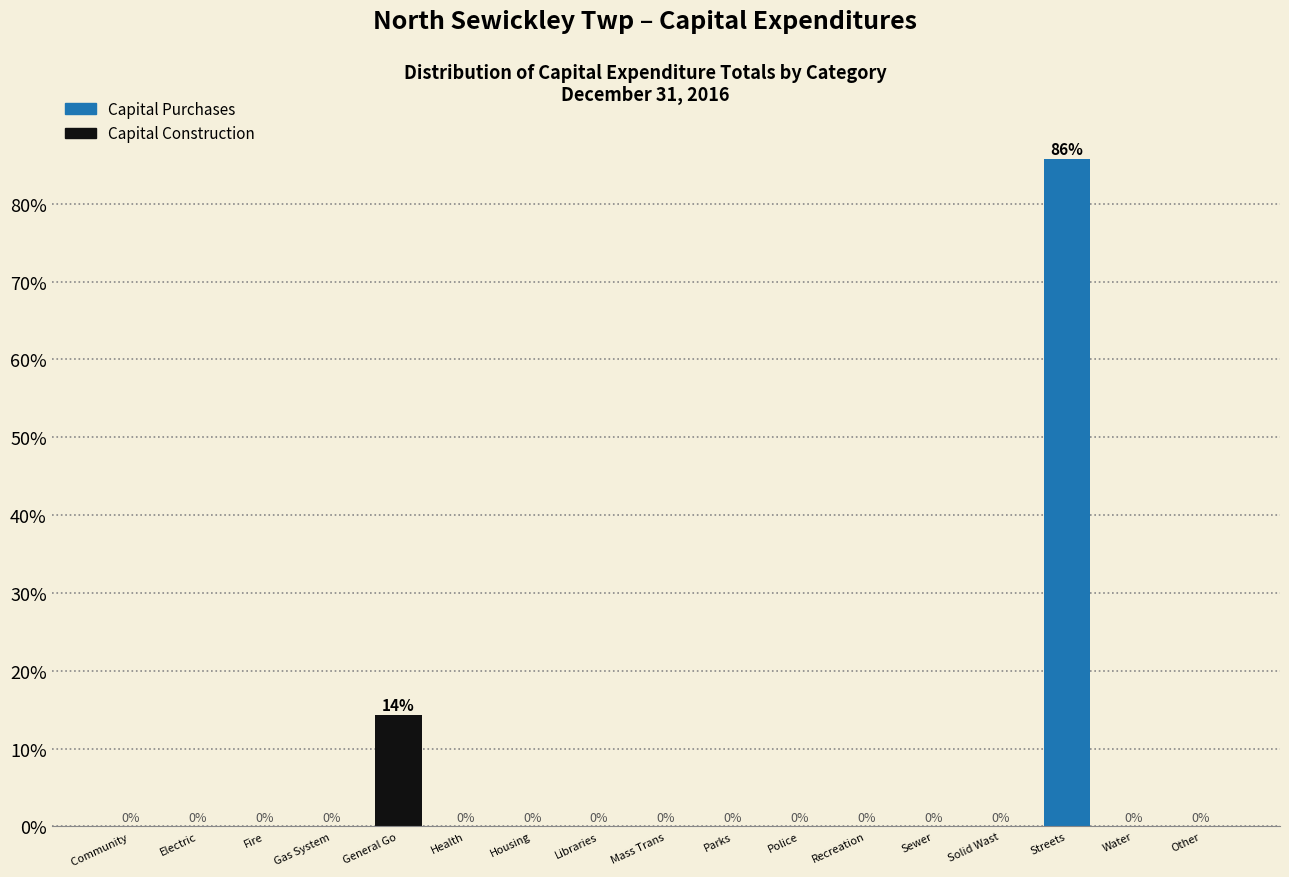

The value at Housing is 55.3. True or false?

False